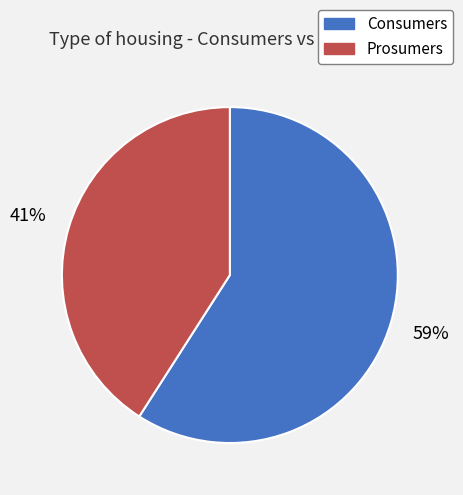

Rank the categories by value from highest to lowest.

Consumers, Prosumers